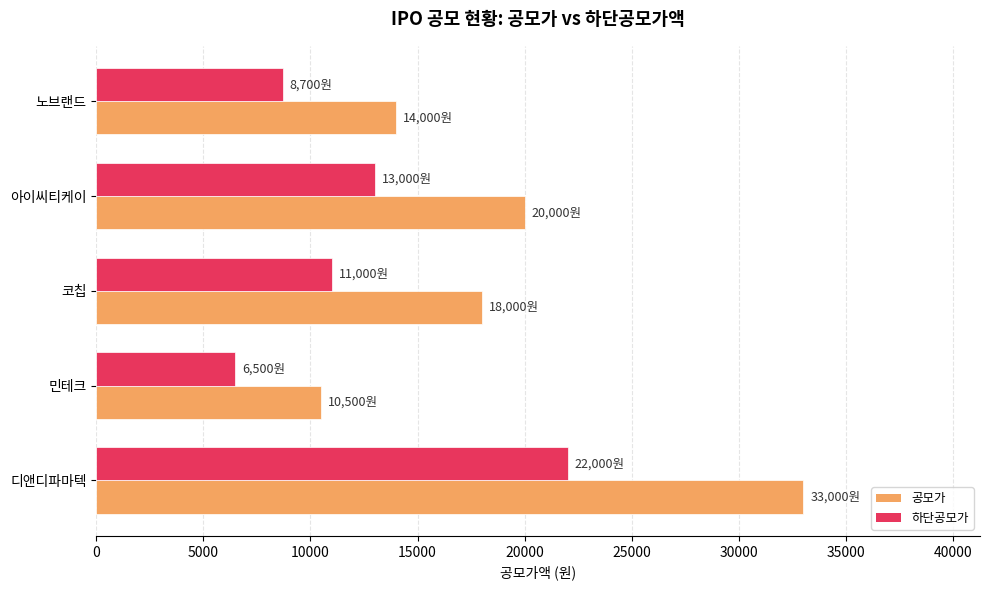

True or false: 하단공모가 has a value of 22000 at 디앤디파마텍.

True